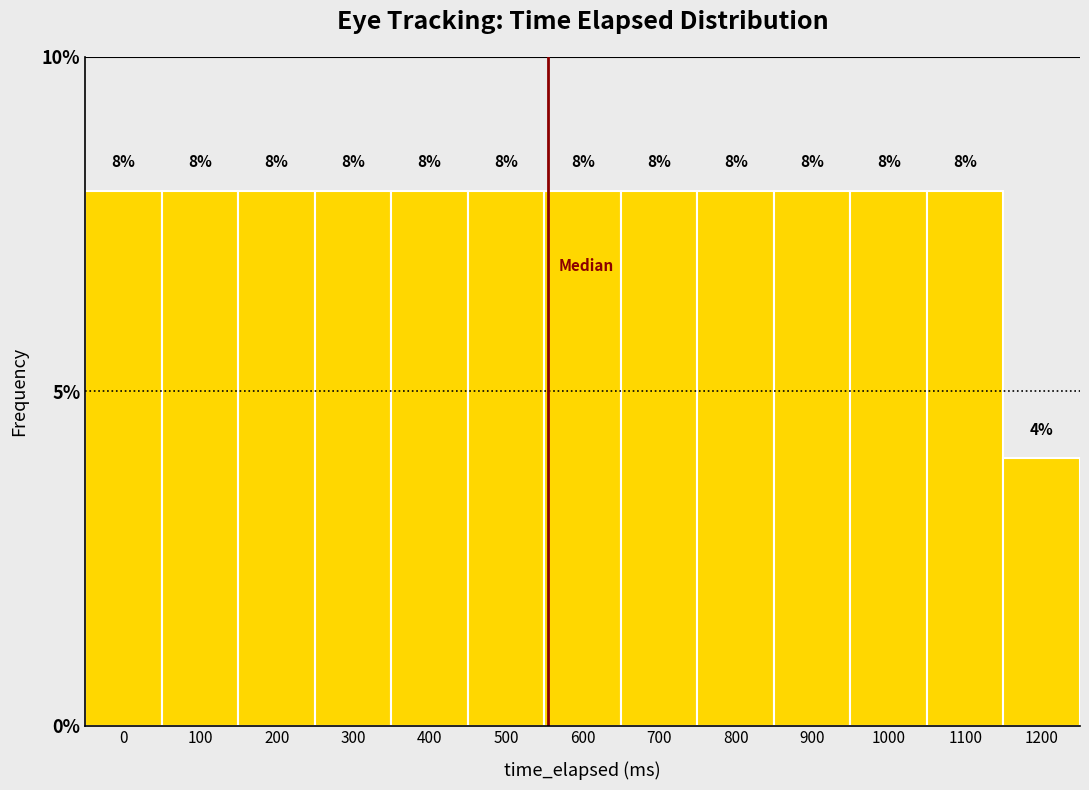

Reading left to right, list all the values displayed in this chart.

8	8	8	8	8	8	8	8	8	8	8	8	4